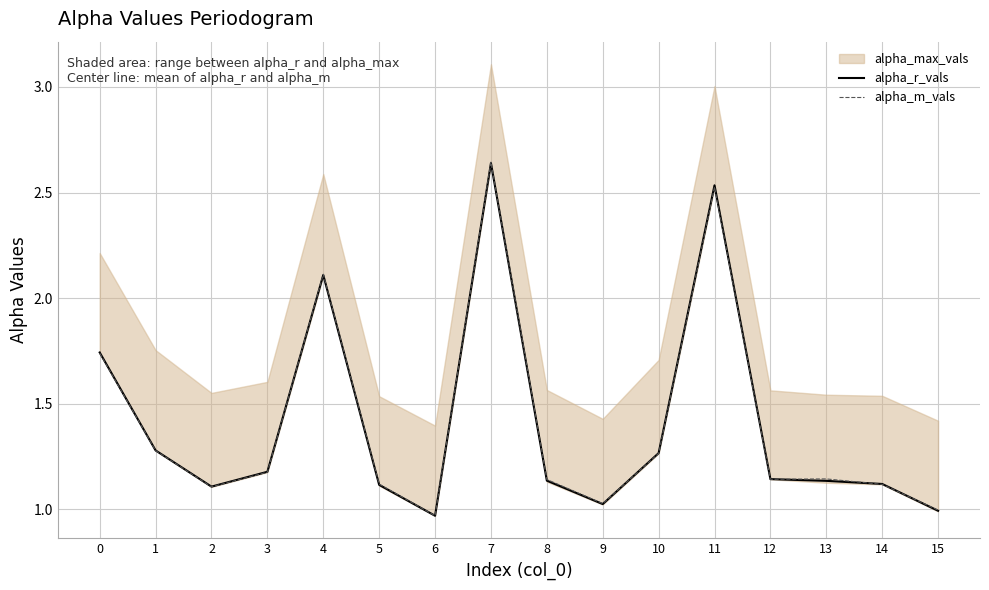

At which category is the sum across all series the highest?

7